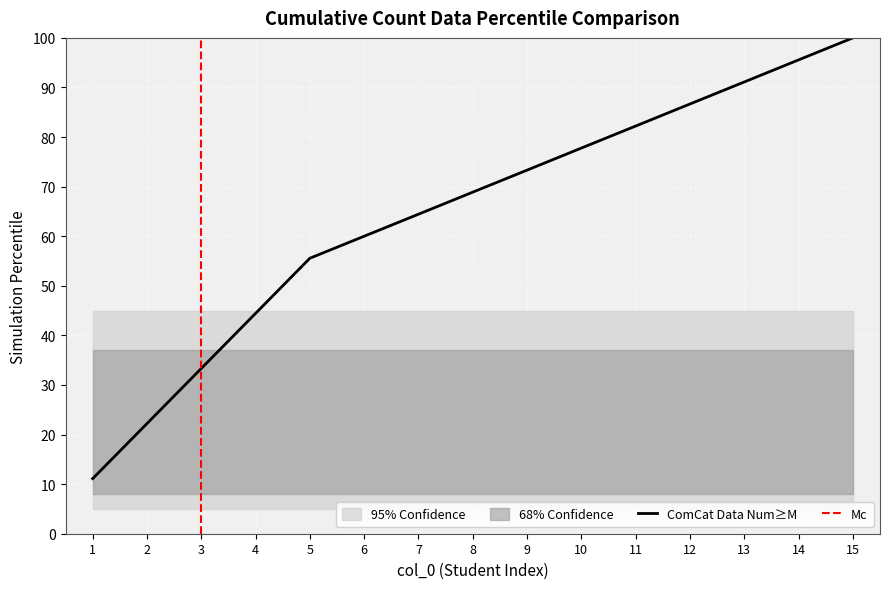

What is the difference between the maximum and minimum values?

88.9